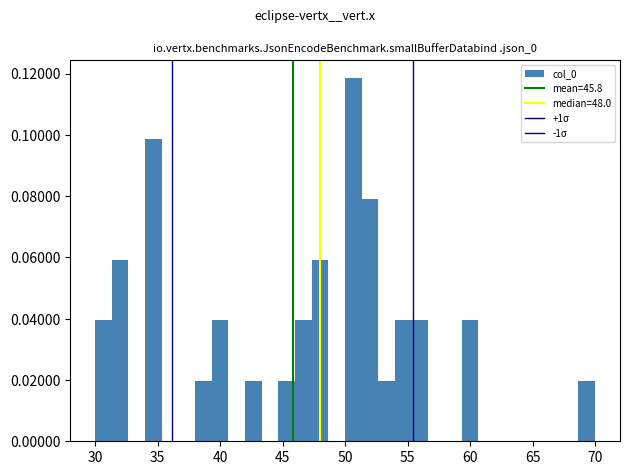

Read against the x-axis, roughly where is the centre of the tallest bar?

50.5